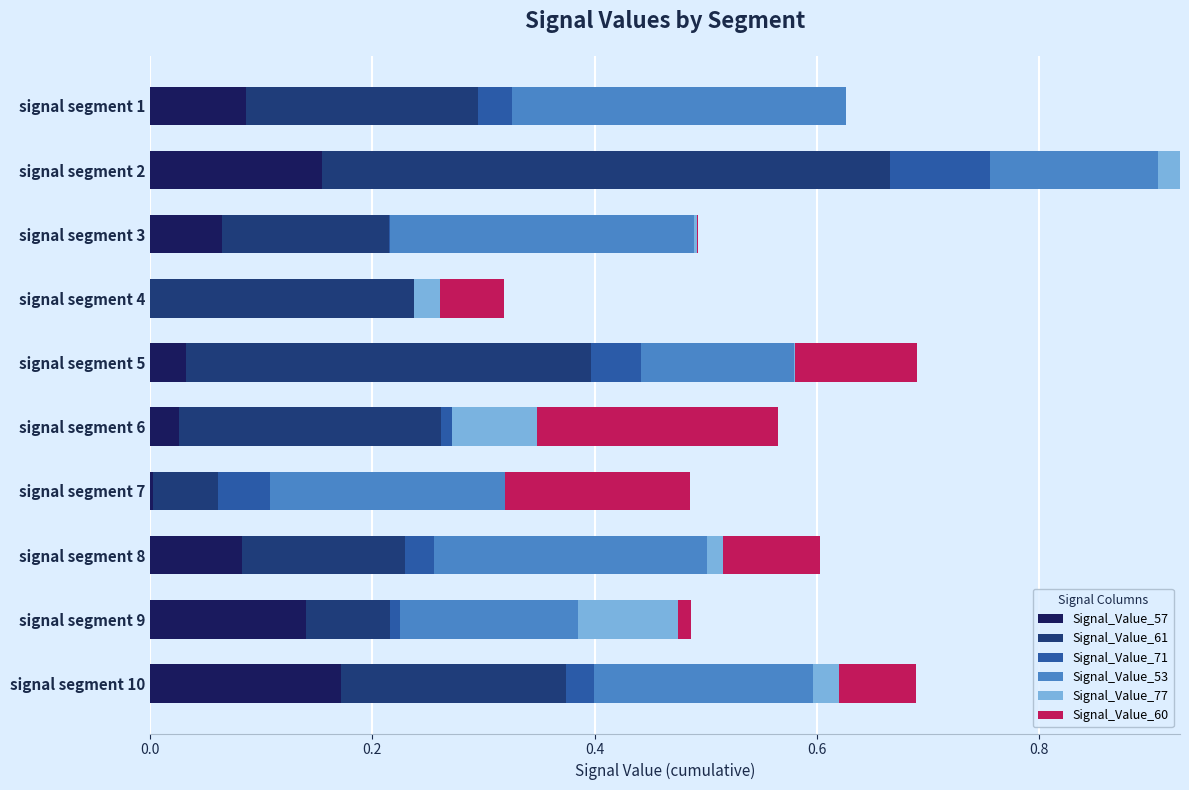

At which category is the sum across all series the highest?

signal segment 2